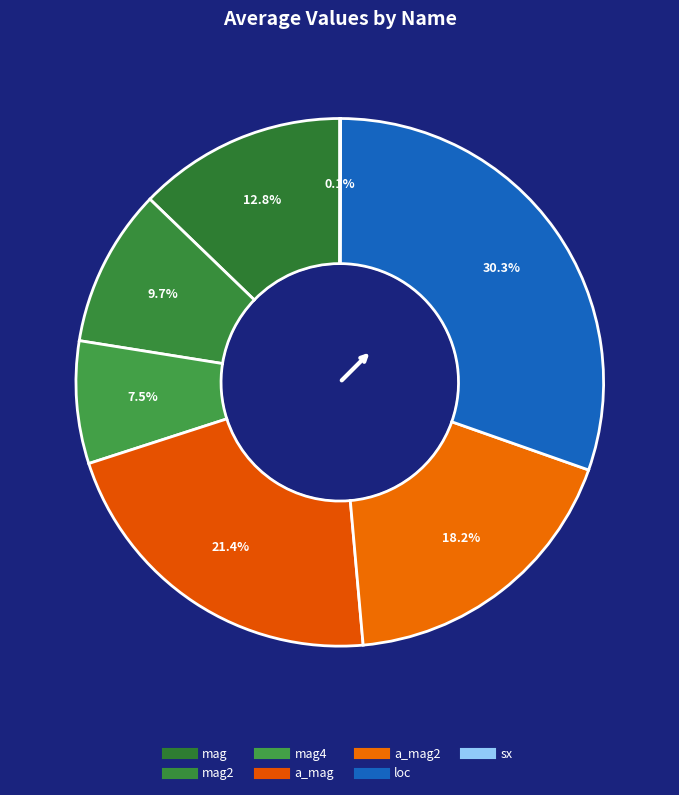

Which category has the biggest portion of the pie?

loc